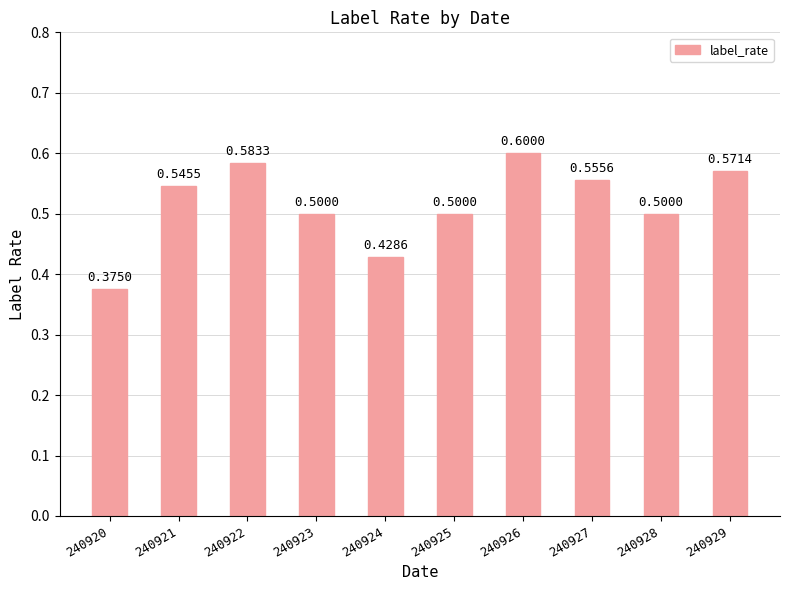

True or false: the data shows 0.8 at 240929.

False